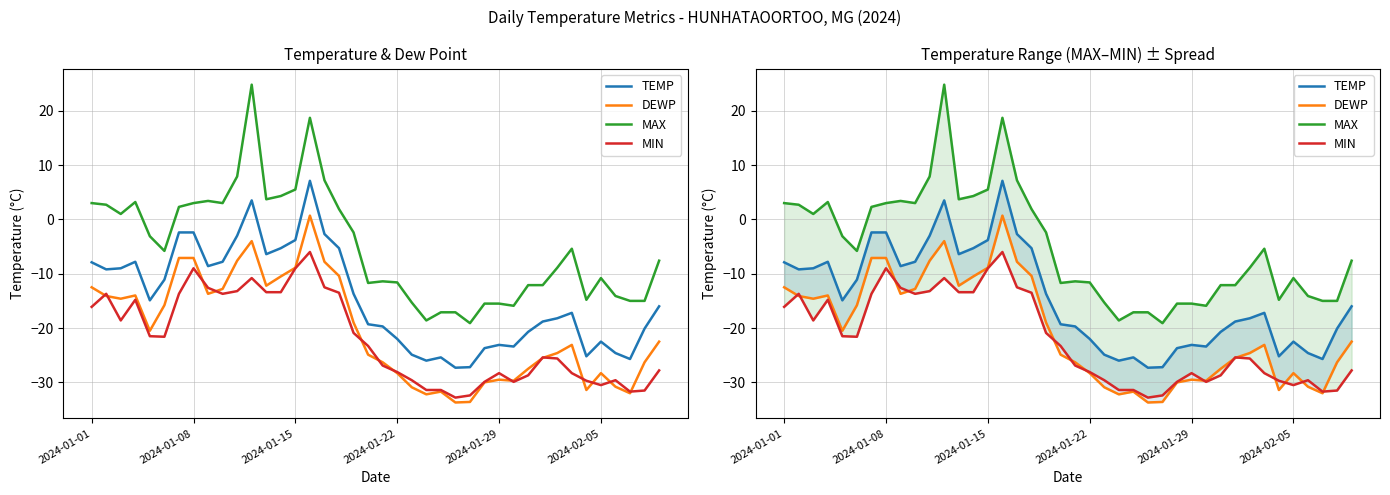

True or false: DEWP and MAX intersect in this chart.

False